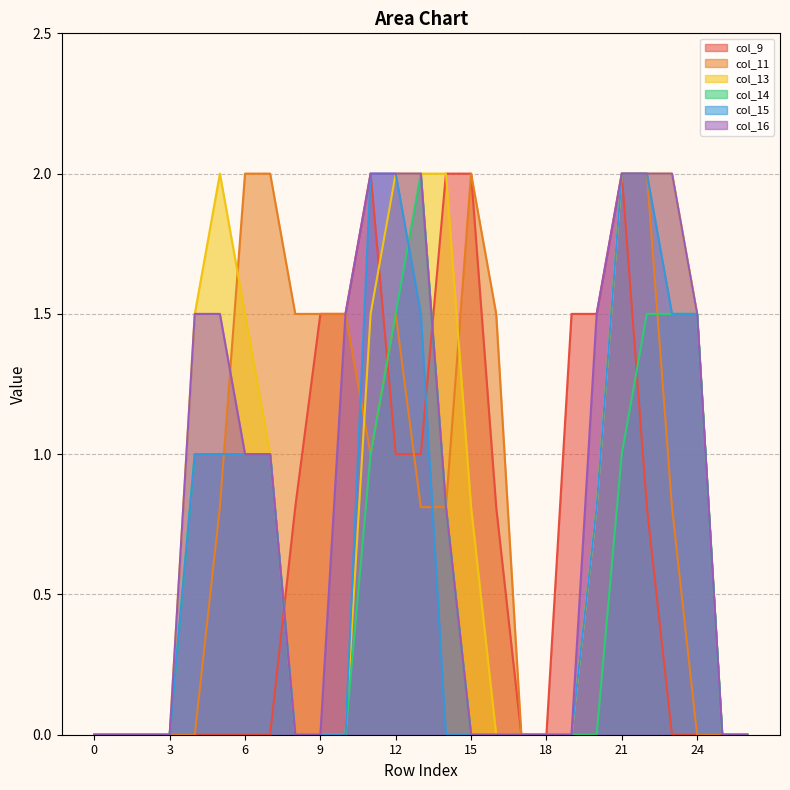

What is the difference between the maximum and minimum values in the col_11 series?

2.0